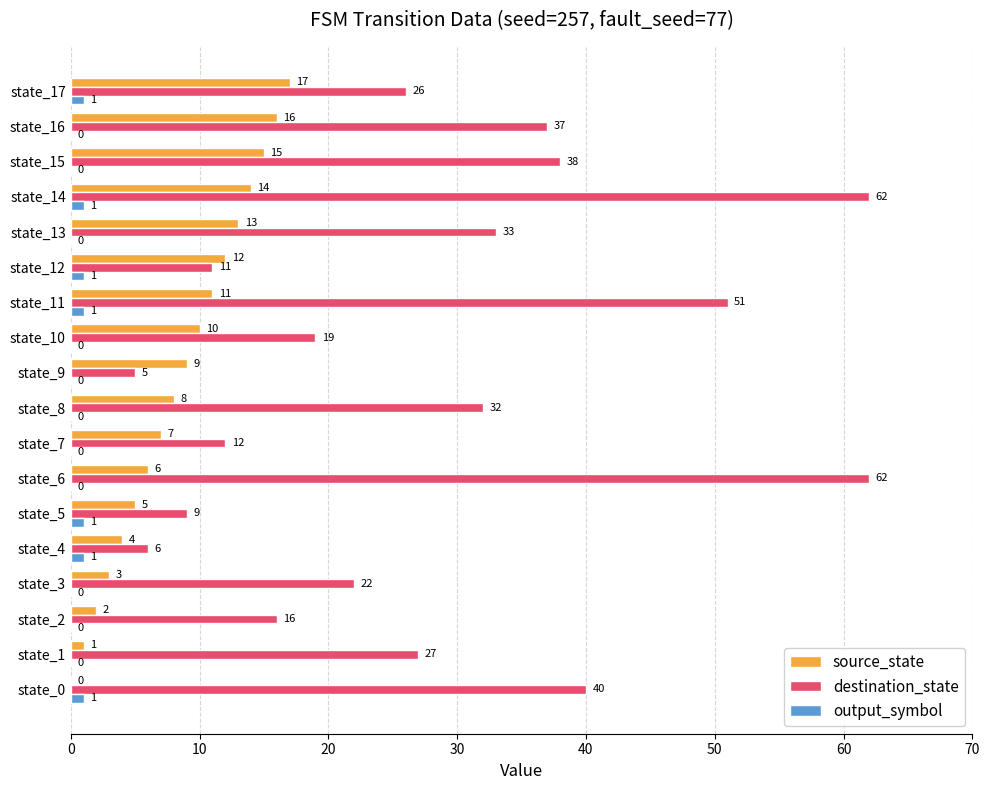

Which series changed the most between state_2 and state_12?

source_state